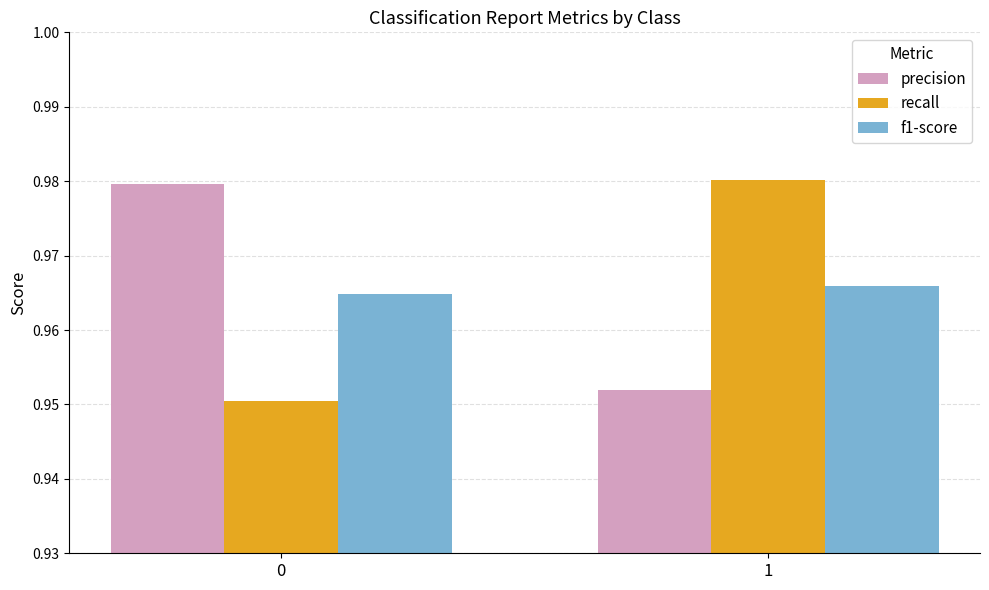

What is the sum of the precision values at 0 and 1?

1.9